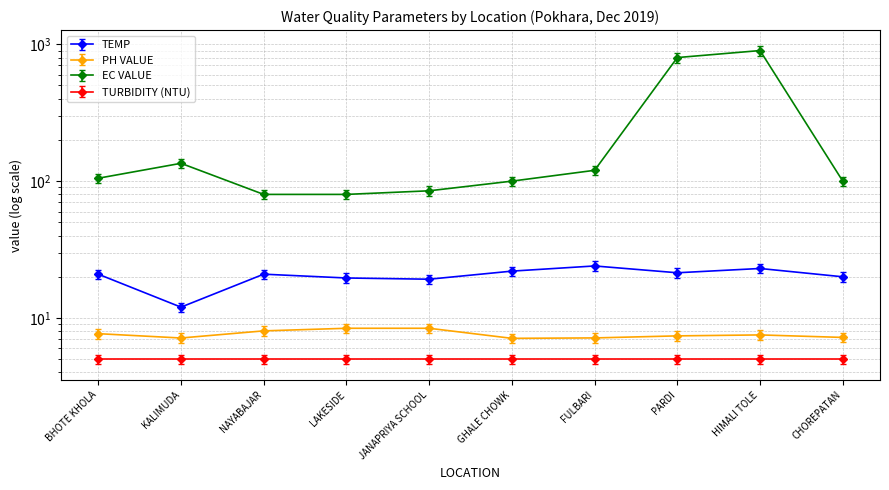

What is the minimum value for TEMP?

12.0